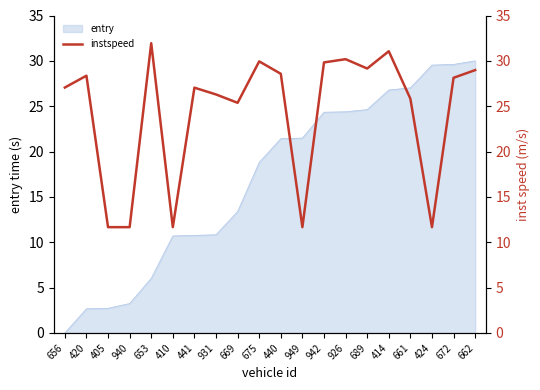

What is the average value?

24.3